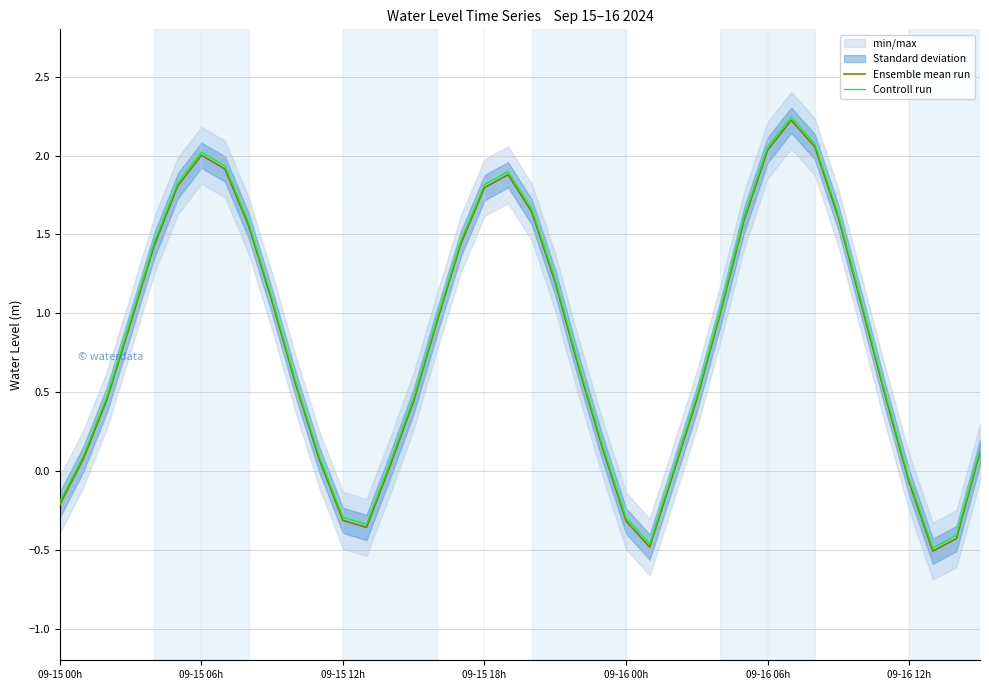

True or false: Controll run and Ensemble mean run intersect in this chart.

False